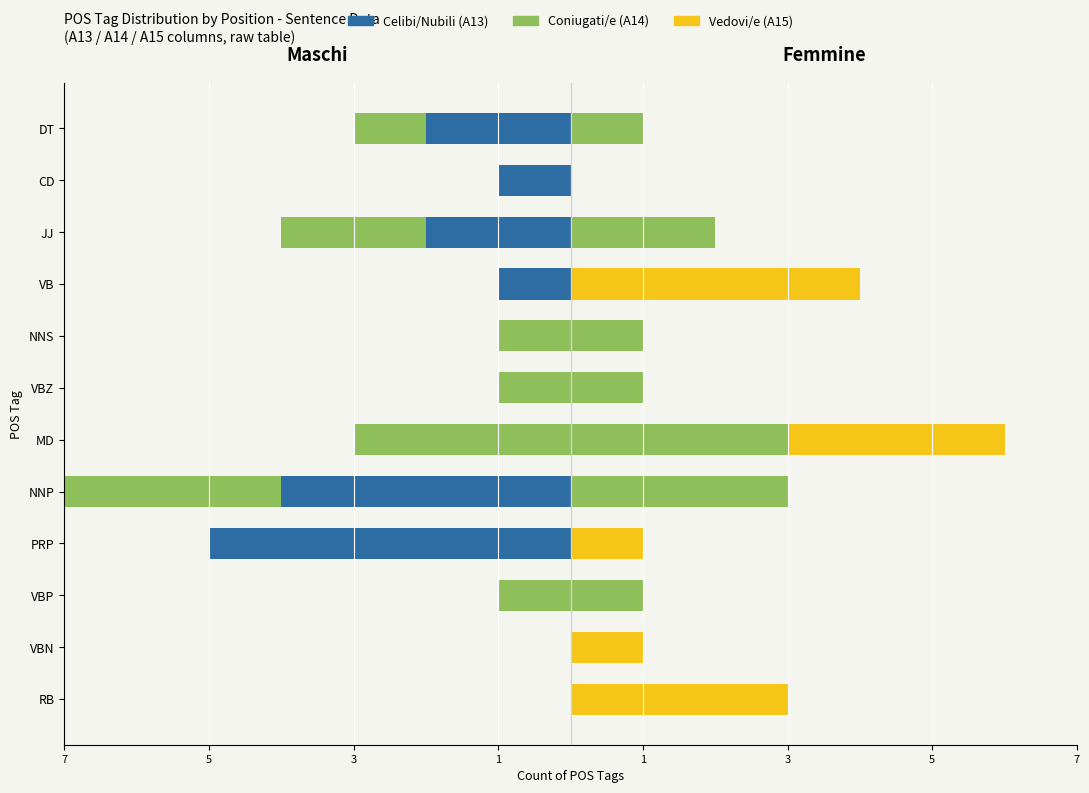

Count the number of categories in the chart.

12